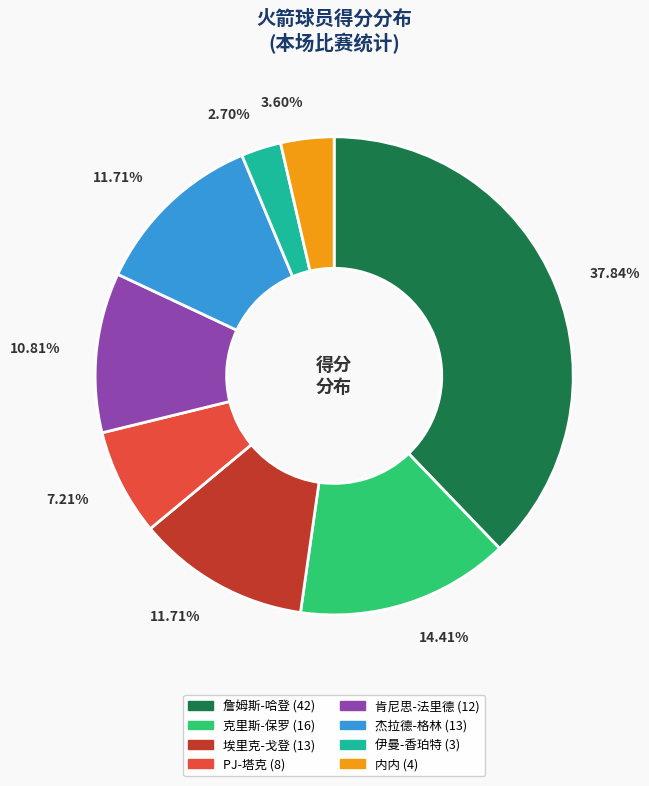

To the nearest percent, what percentage of the pie is 克里斯-保罗?

14%